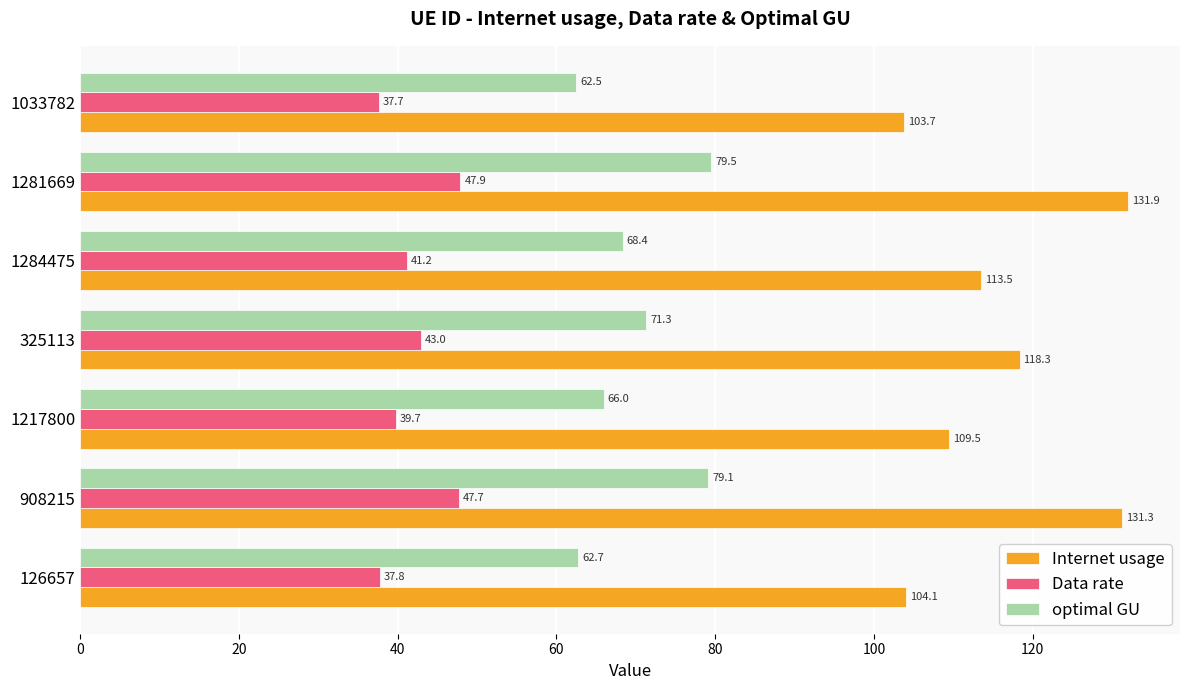

What is the average value of the optimal GU series?

69.9